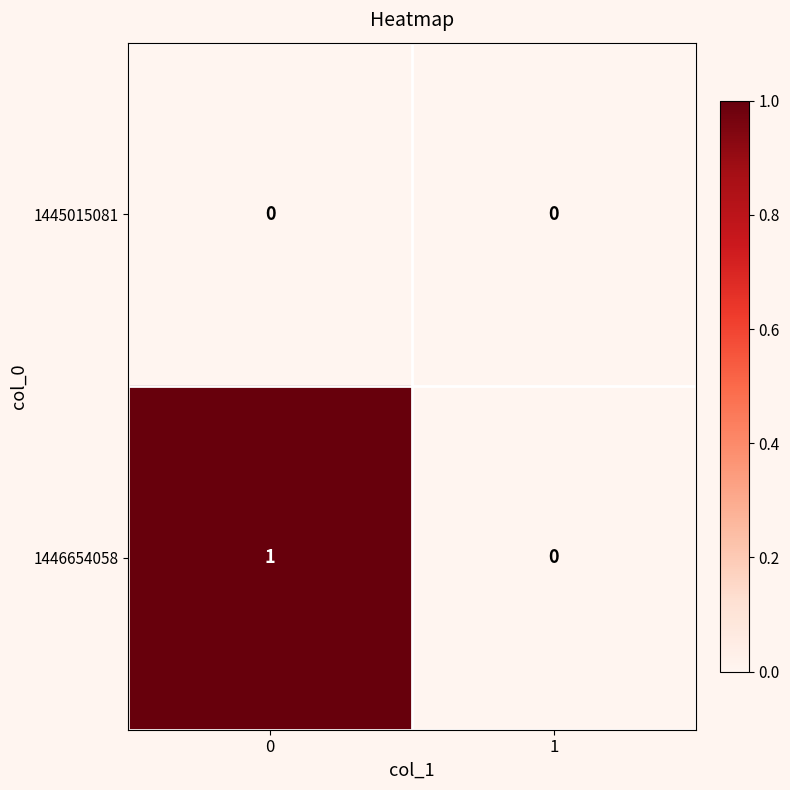

True or false: 1446654058 has a value of 1 at 0.

True